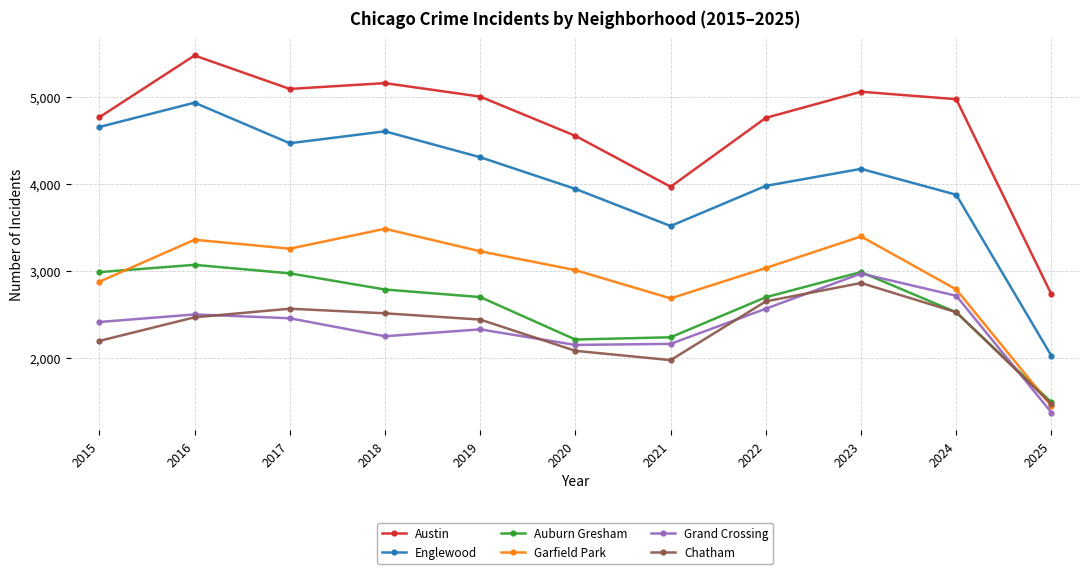

Is it true that Austin equals 2076 at 2021?

False